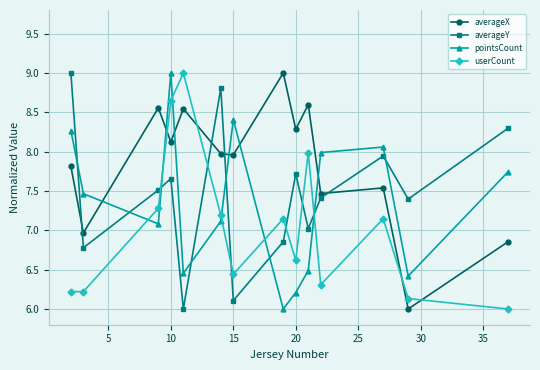

What is the difference between the second highest and second lowest values in the userCount series?

2.5